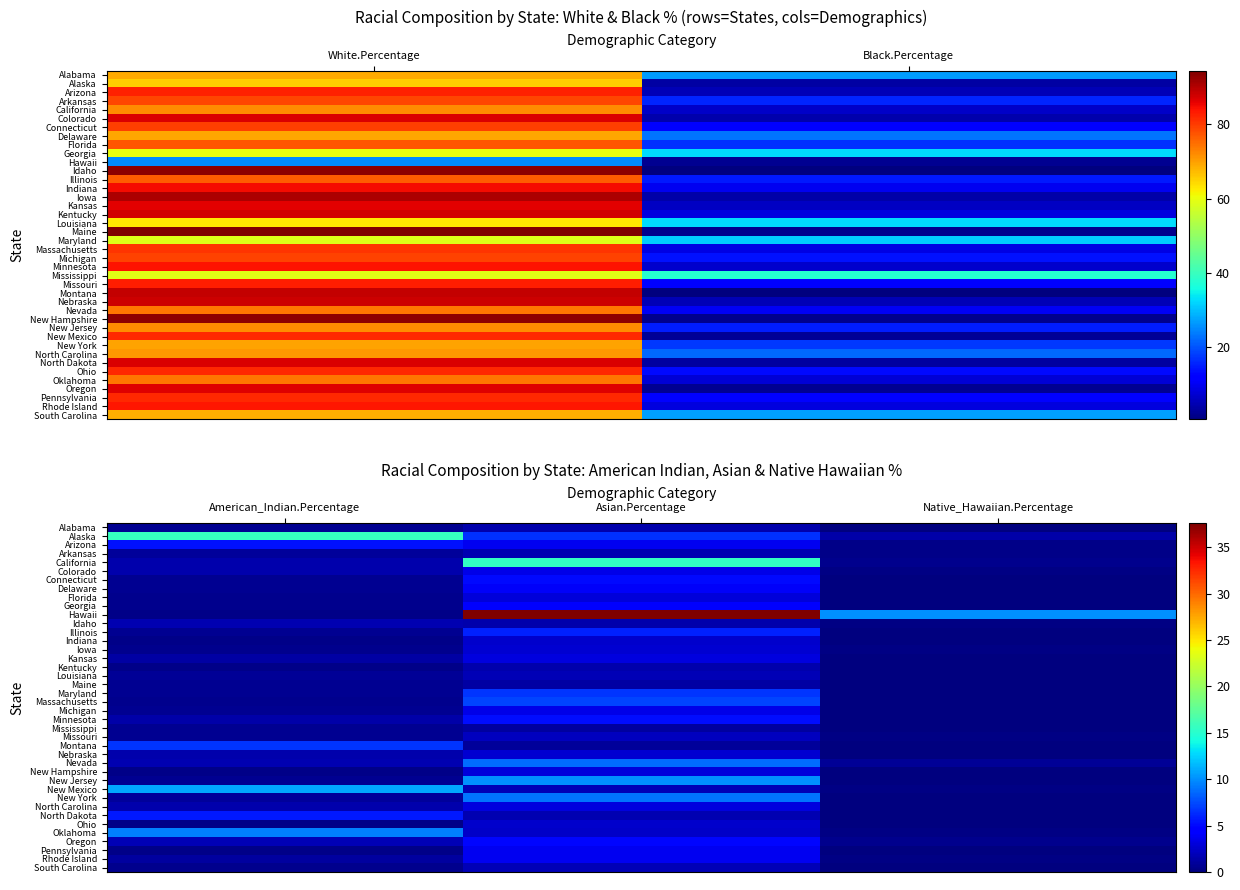

How many values in the Rhode Island series are below 1?

1